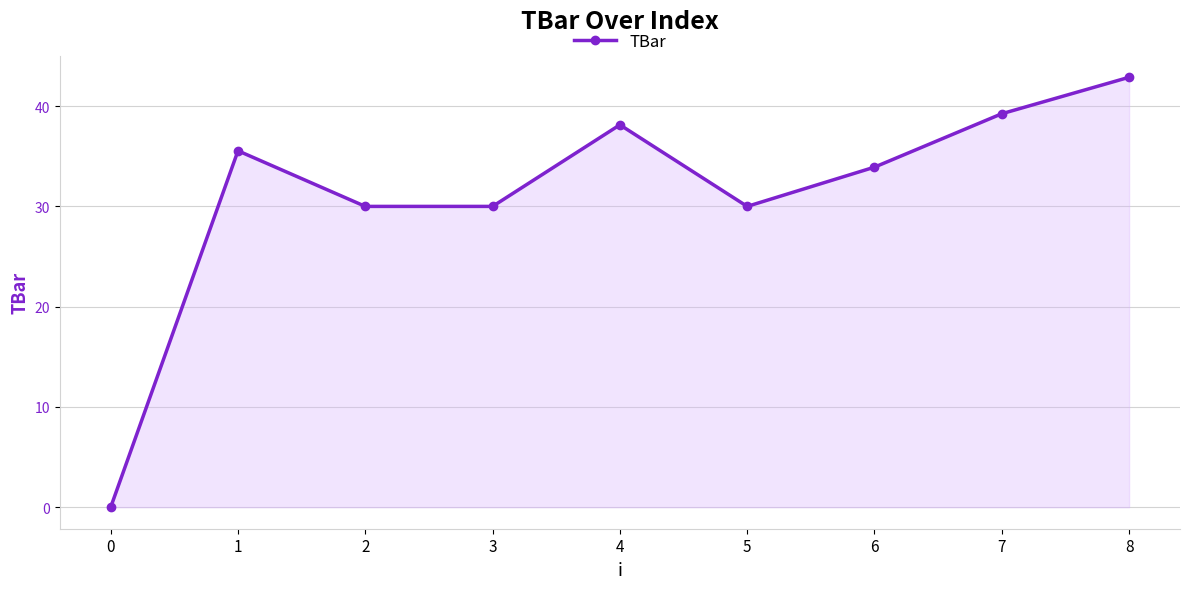

The chart shows a value of 42.9 at 8. True or false?

True